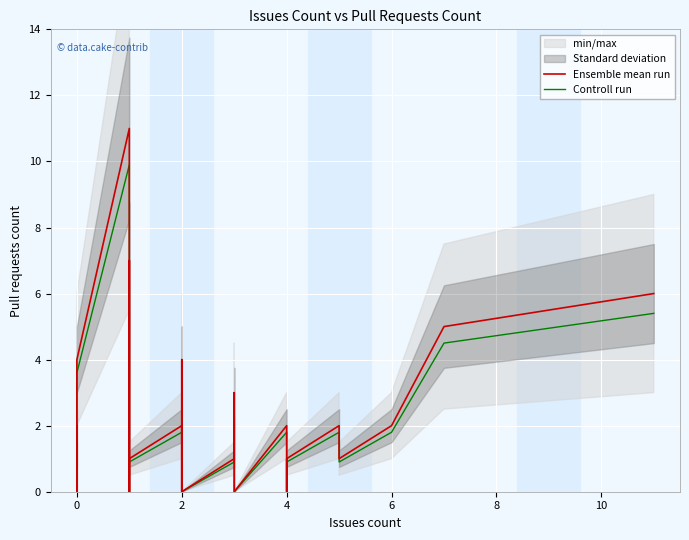

The Ensemble mean run series shows 5.9 at 29. True or false?

False